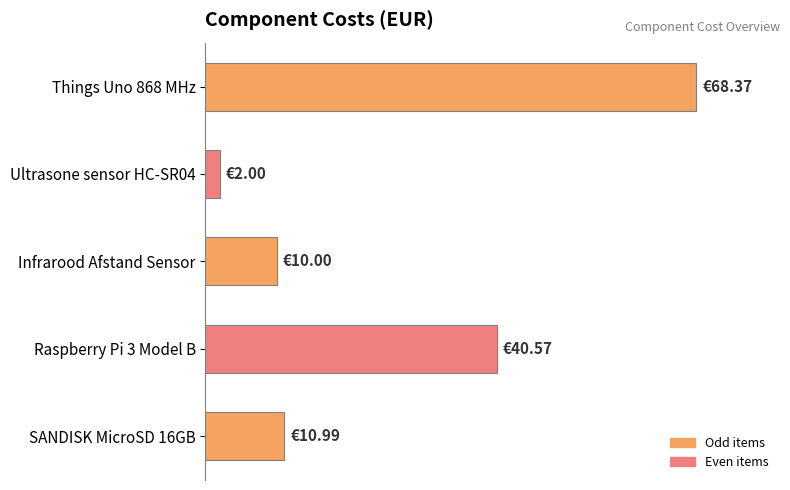

Are the bars horizontal?

Yes